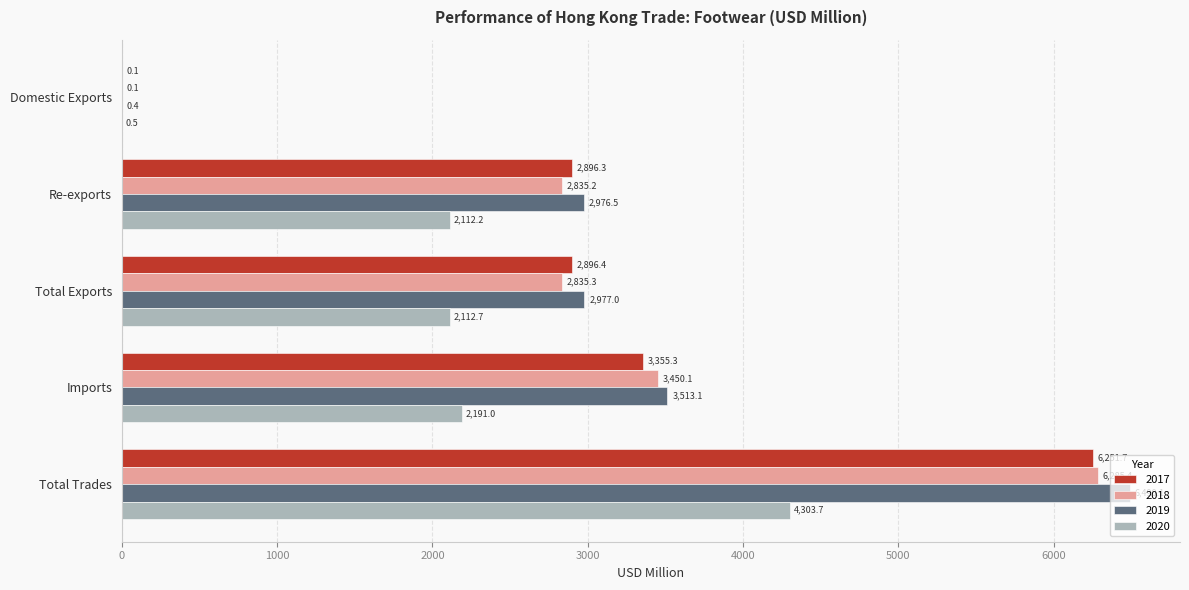

Is it true that 2017 equals 9592.0 at Total Trades?

False